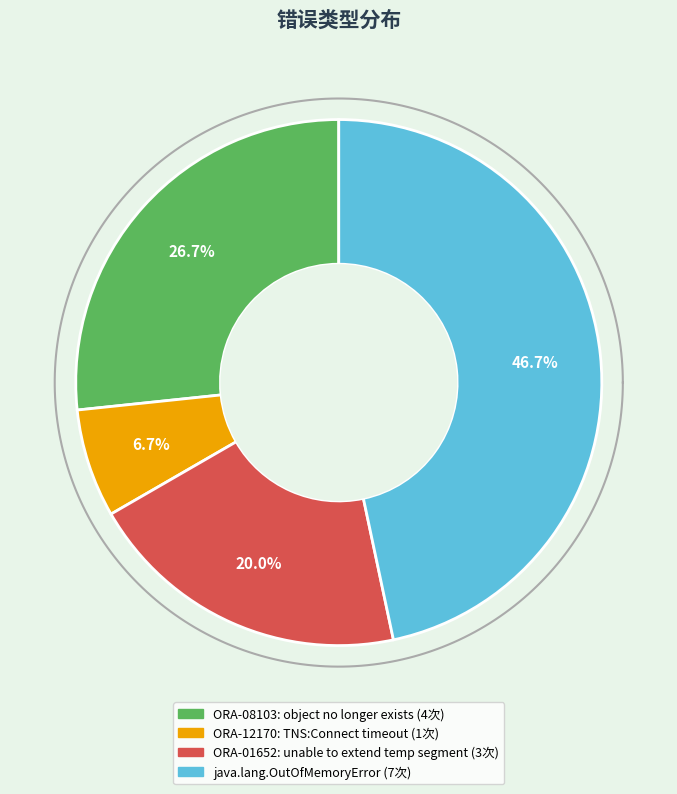

Does ORA-01652: unable to extend temp segment represent more than half of the total?

No